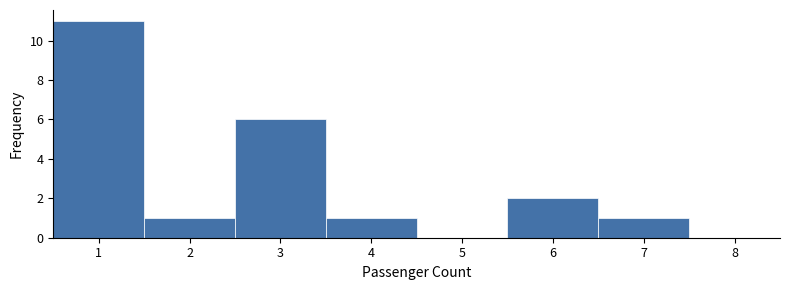

Reading left to right, transcribe this chart: for each bar, give the range it covers on the x-axis and its height. The values are not printed on the chart, so give them approximately, as read against the axis.

0.5 to 1.5: 11
1.5 to 2.5: 1
2.5 to 3.5: 6
3.5 to 4.5: 1
4.5 to 5.5: 0
5.5 to 6.5: 2
6.5 to 7.5: 1